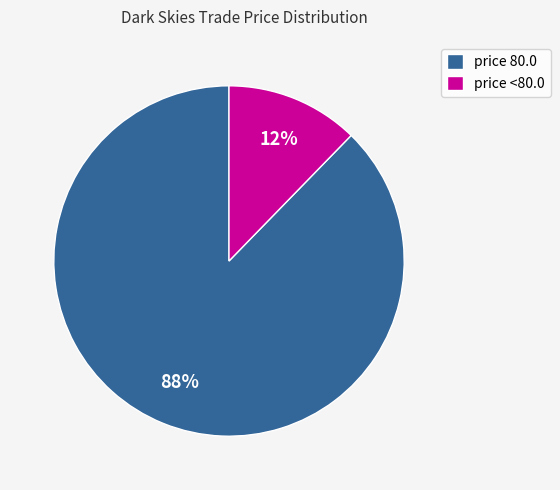

Count the number of slices in the pie.

2